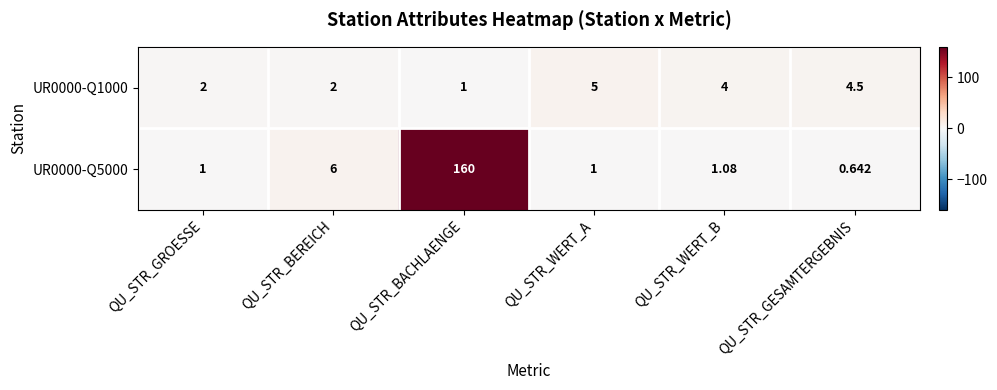

Where is UR0000-Q5000 nearest to the value 80?

QU_STR_BEREICH